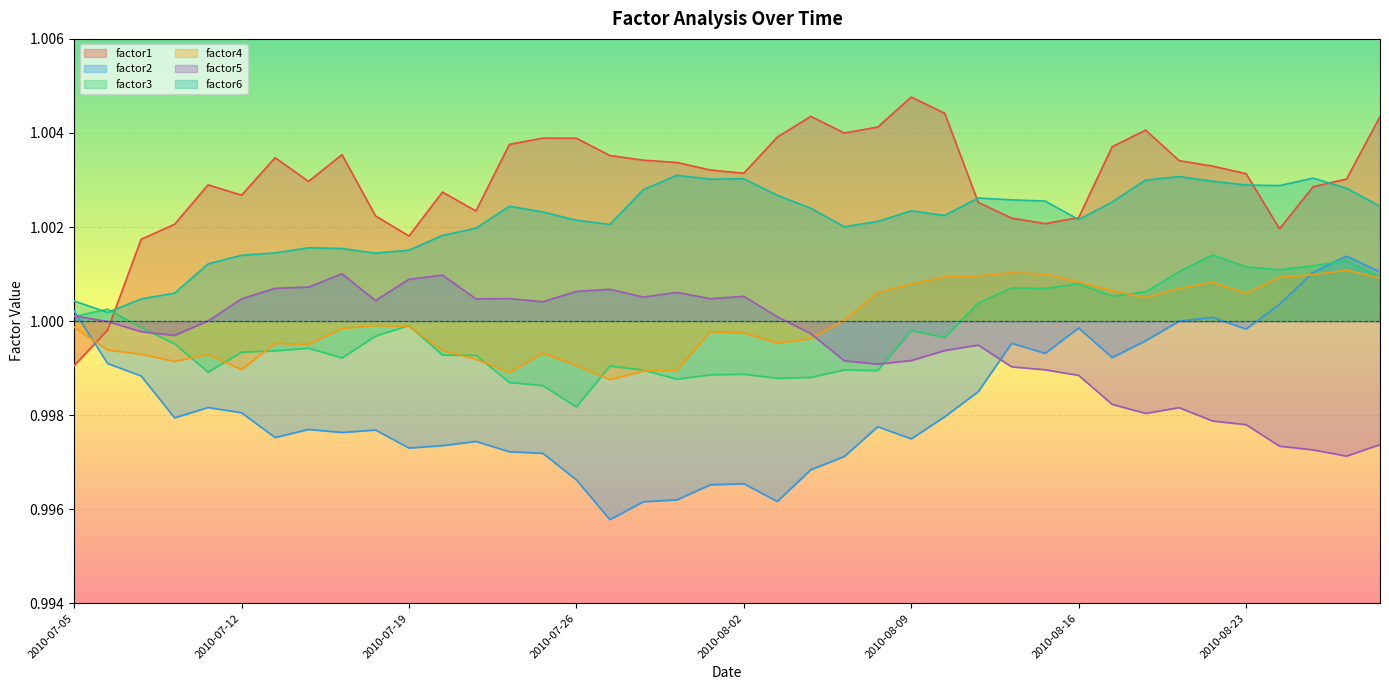

What is the label of the 16th point from the right?

2010-08-06